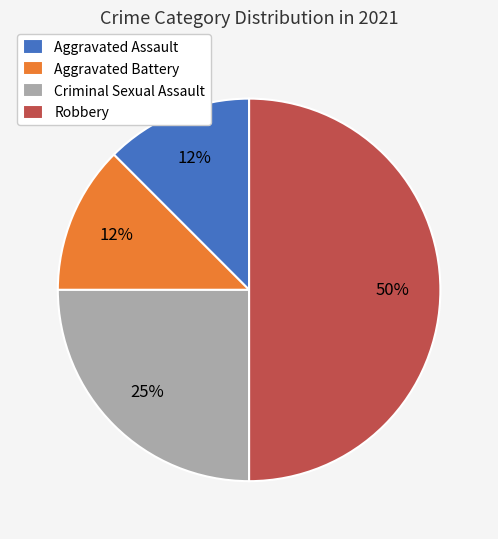

Which has a higher value, Robbery or Aggravated Battery?

Robbery